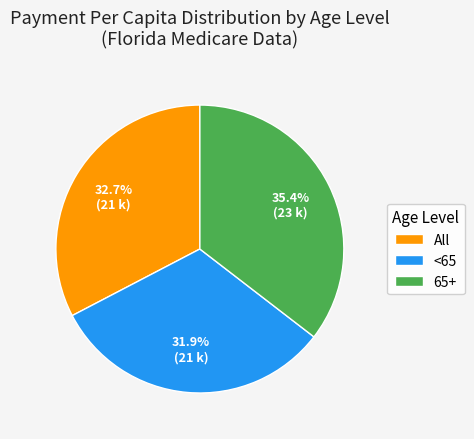

Which slice is the largest?

65+